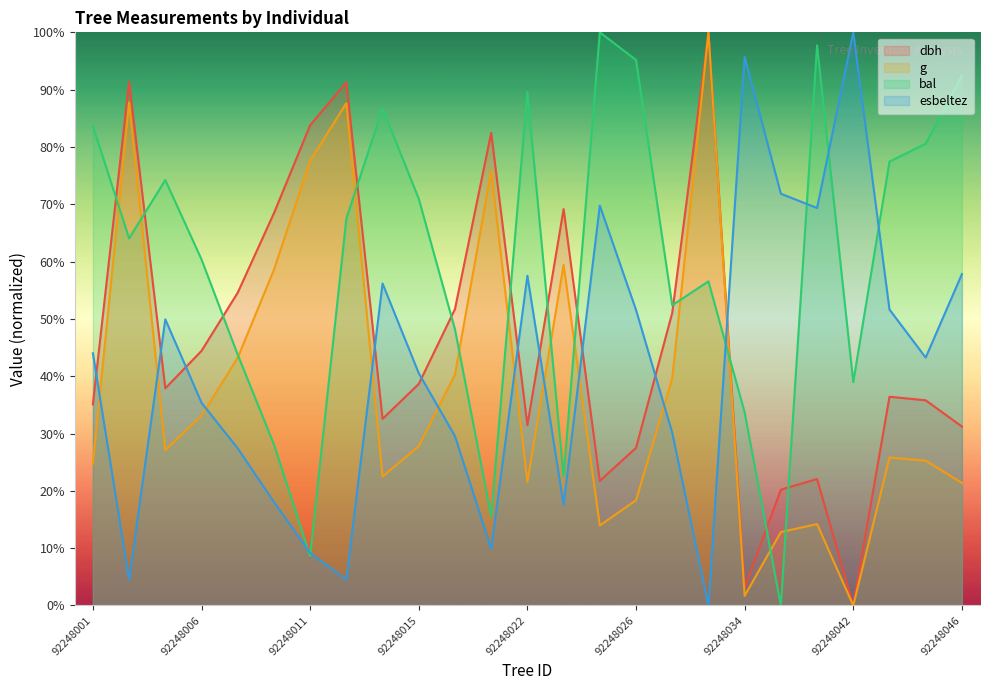

True or false: dbh has more than 0 points higher than both neighbors.

True